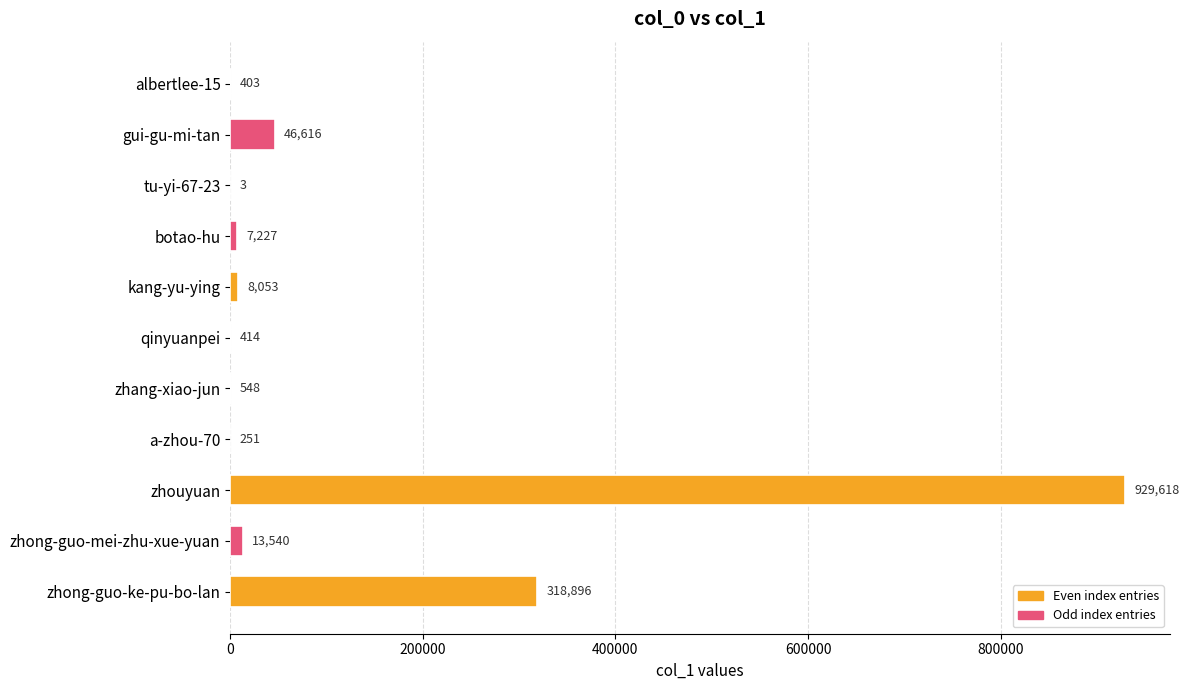

What is the sum of the values at kang-yu-ying and zhouyuan?

937671